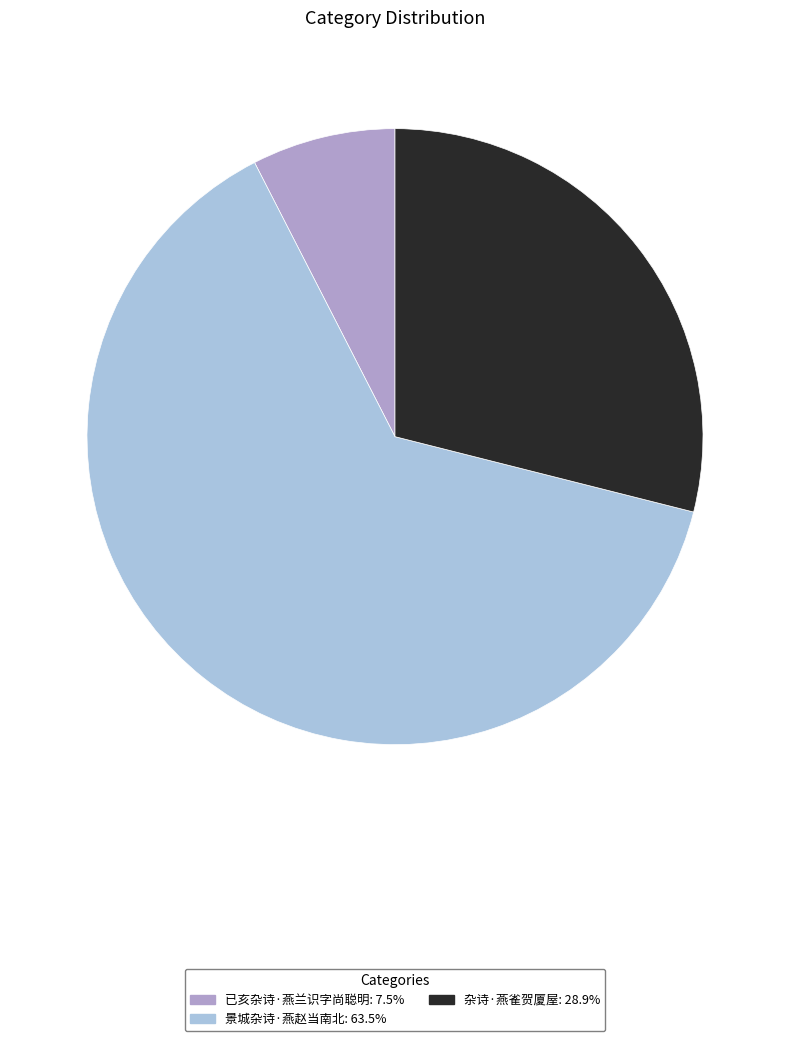

Is 景城杂诗·燕赵当南北: 63.5% the majority of the pie?

Yes